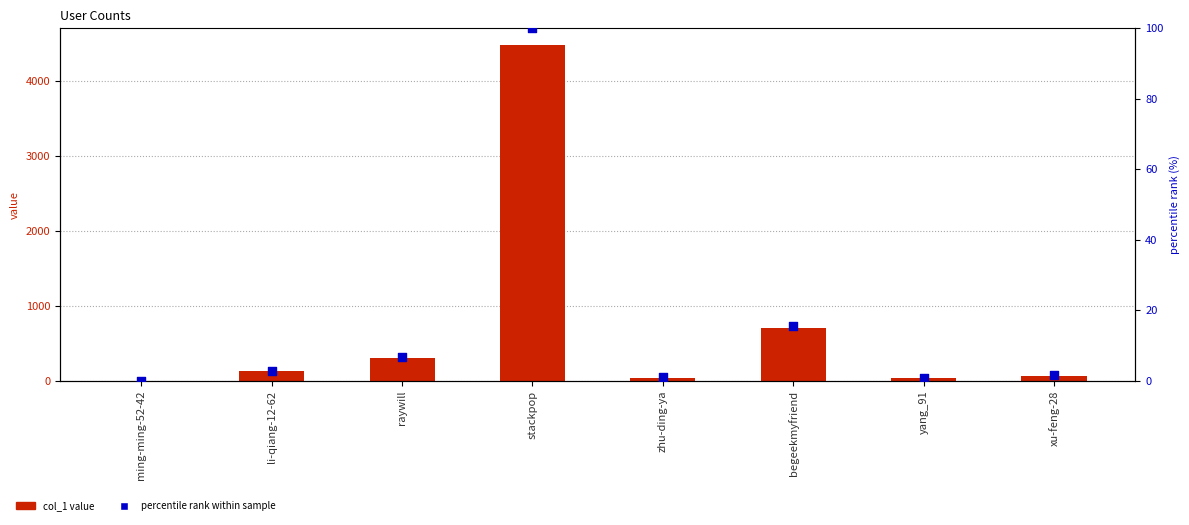

Which series has the largest Y range (max minus min)?

col_1 value